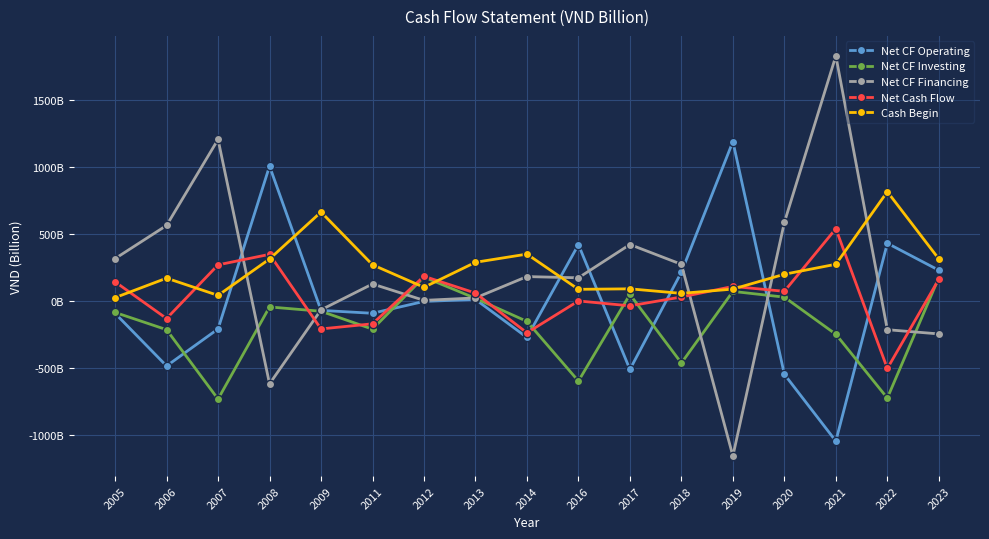

At which label does Net CF Financing first exceed 175?

2005